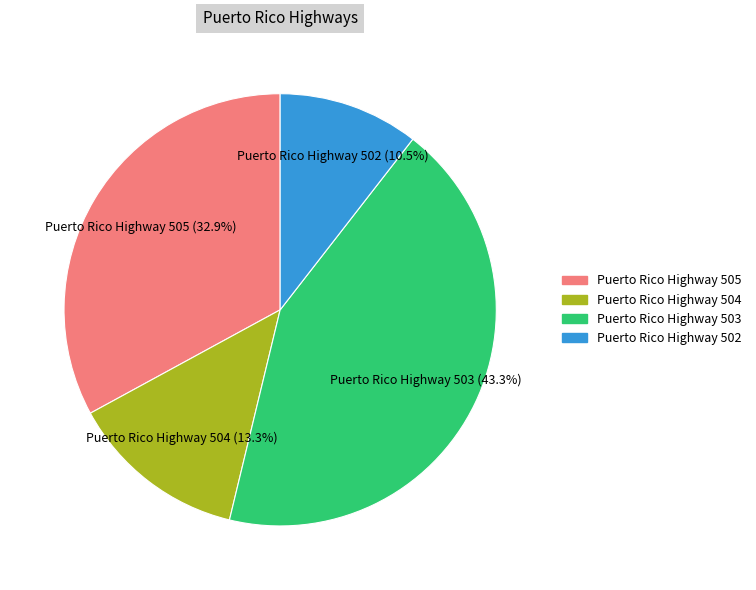

True or false: Puerto Rico Highway 503 accounts for 55% of the total.

False